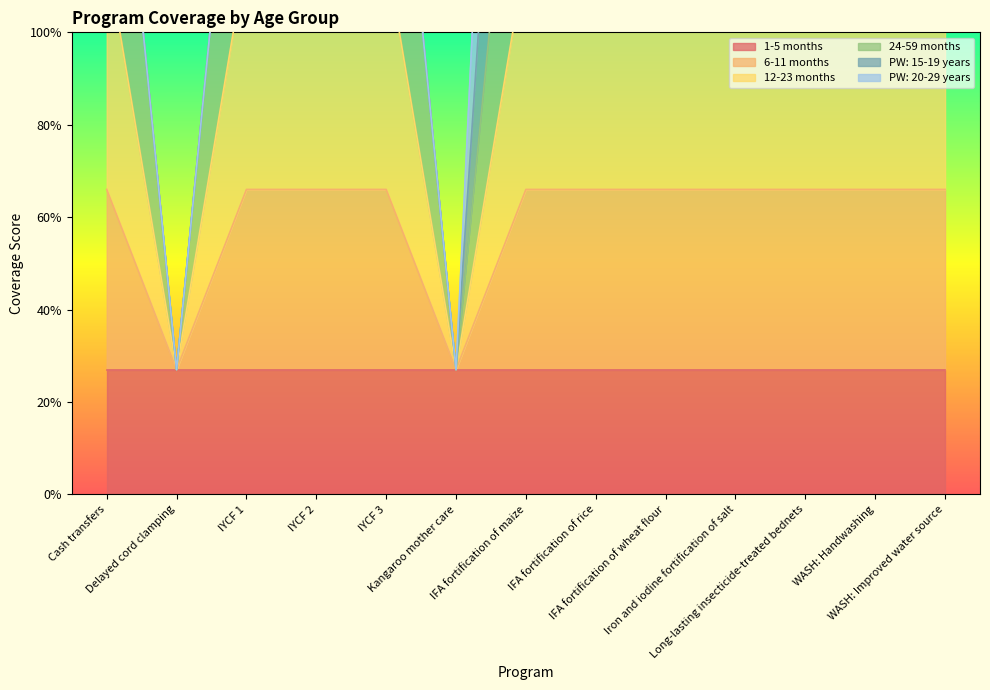

What position from the right is IFA fortification of rice?

6